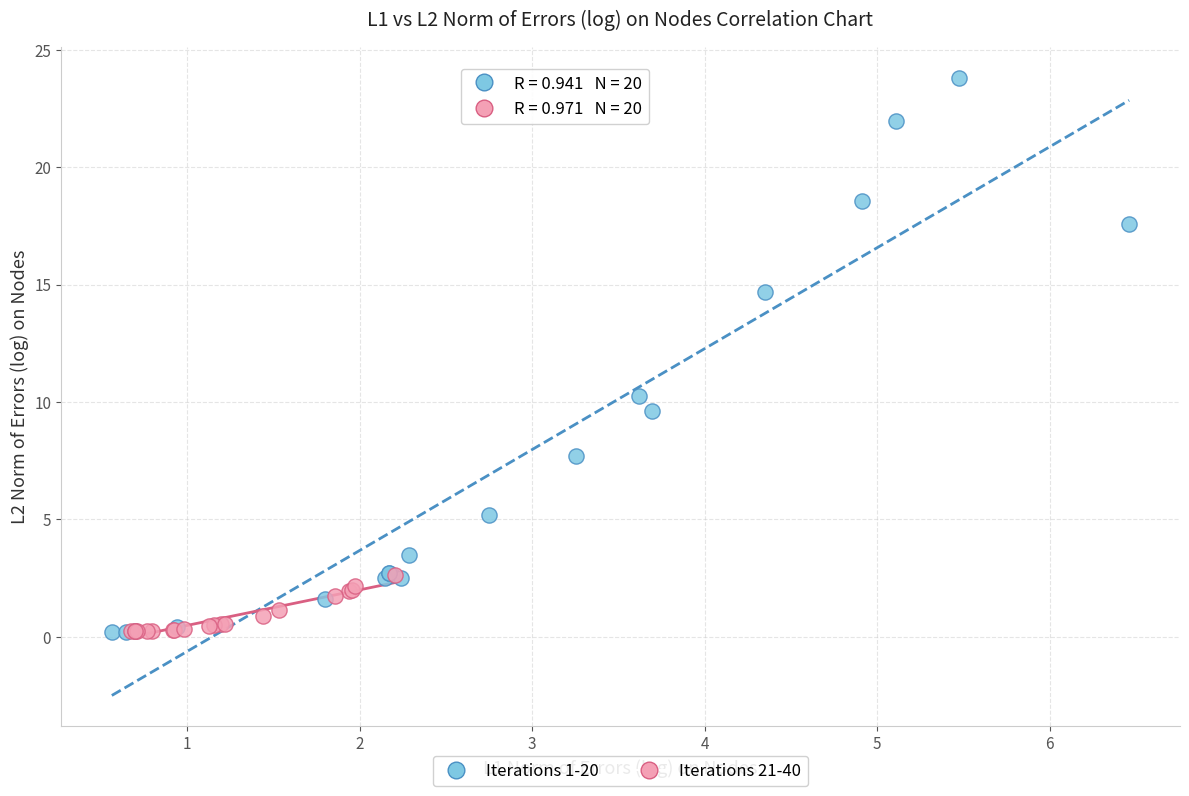

Which series has the widest spread of Y values?

Iterations 1-20